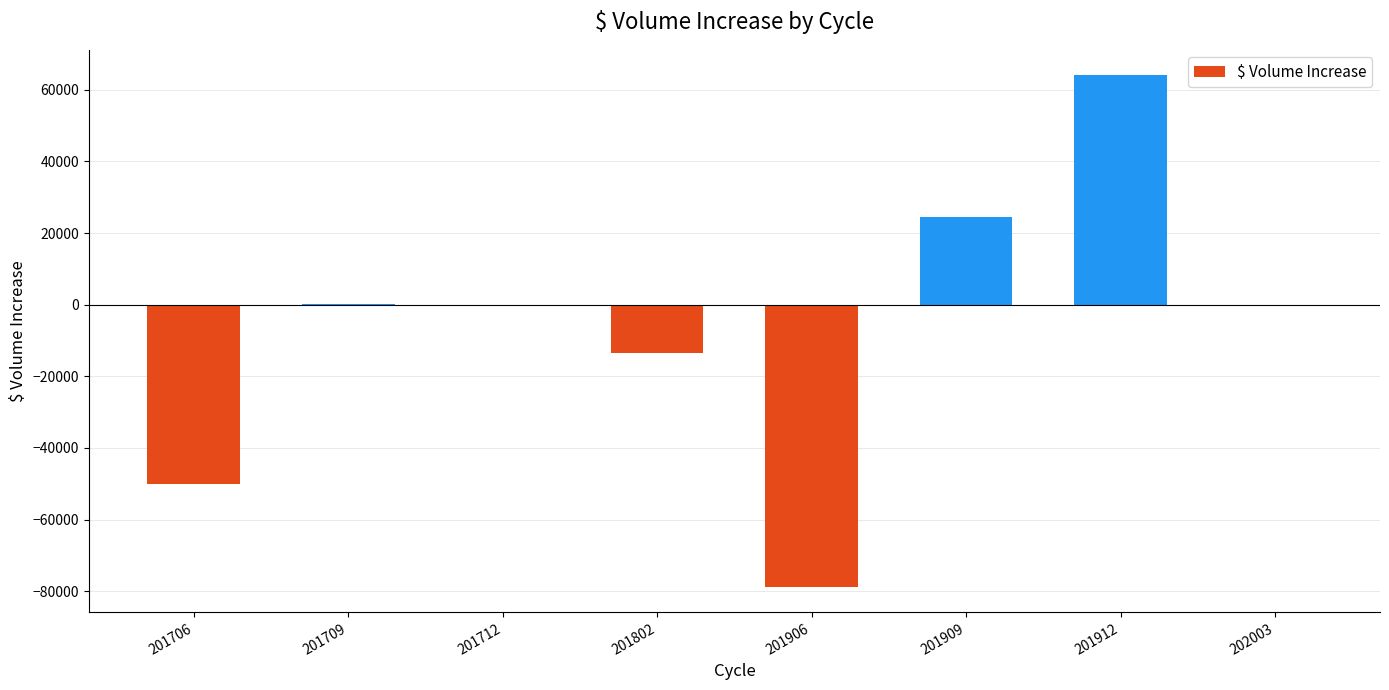

What is the sum of the values at 202003 and 201709?

58.0